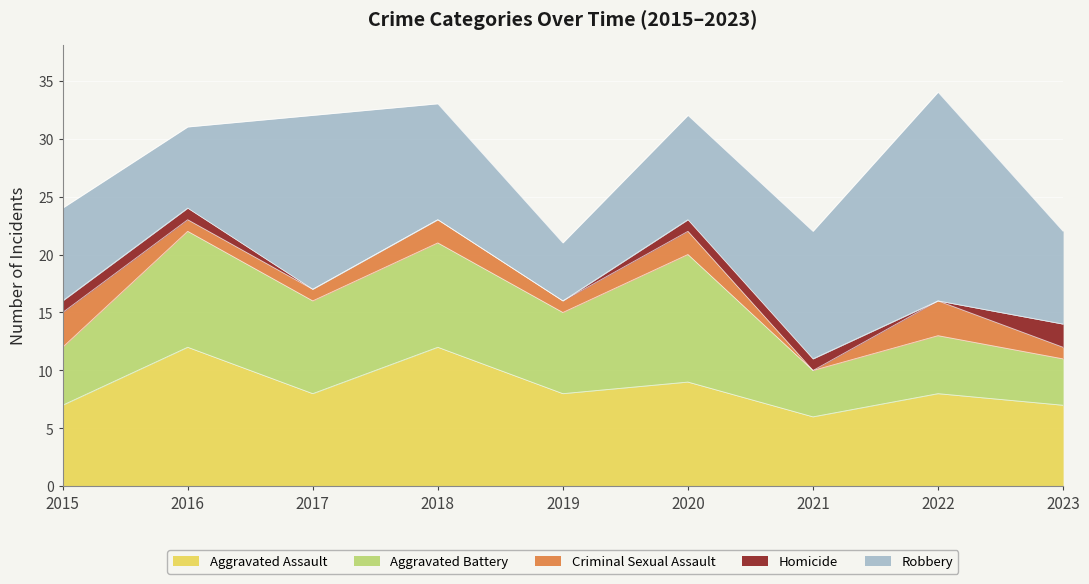

Rank the series by their maximum value, from highest to lowest.

Robbery, Aggravated Assault, Aggravated Battery, Criminal Sexual Assault, Homicide